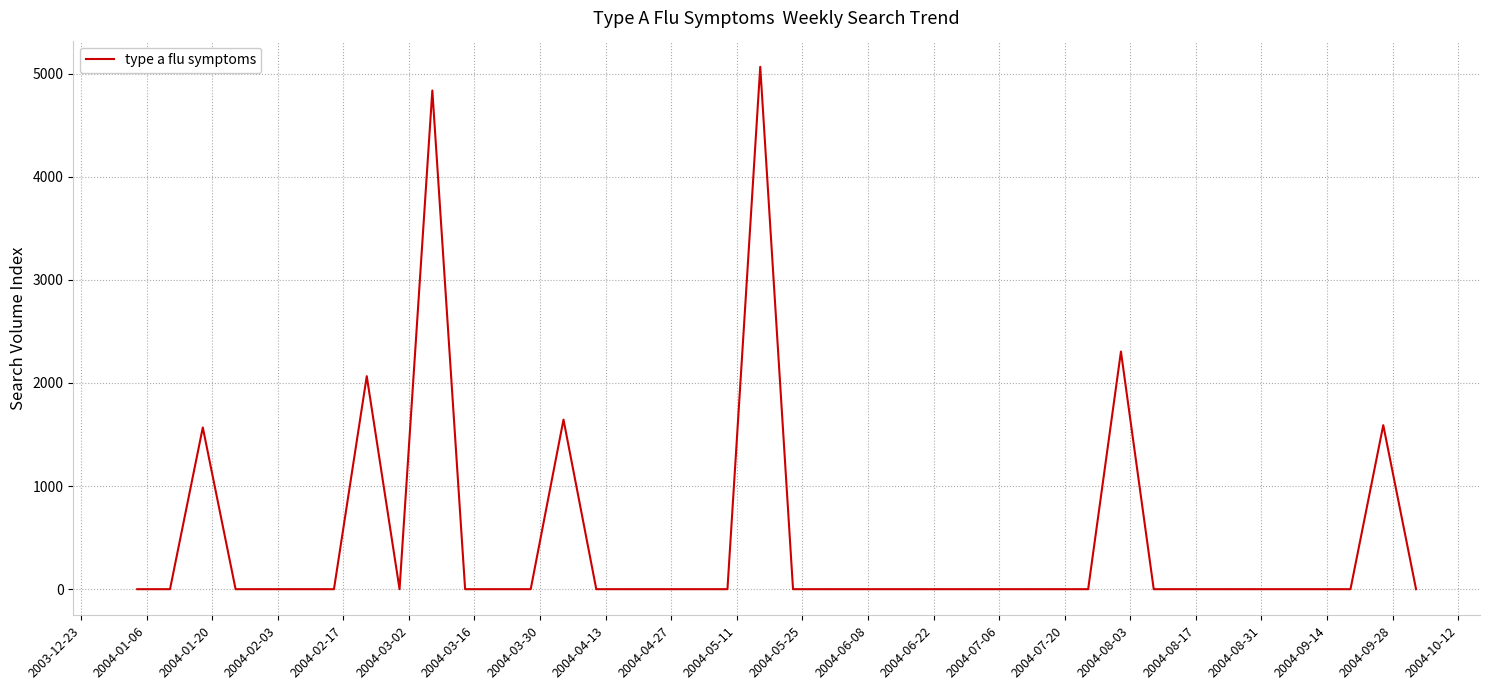

What is the difference between the maximum and minimum values?

5067.0